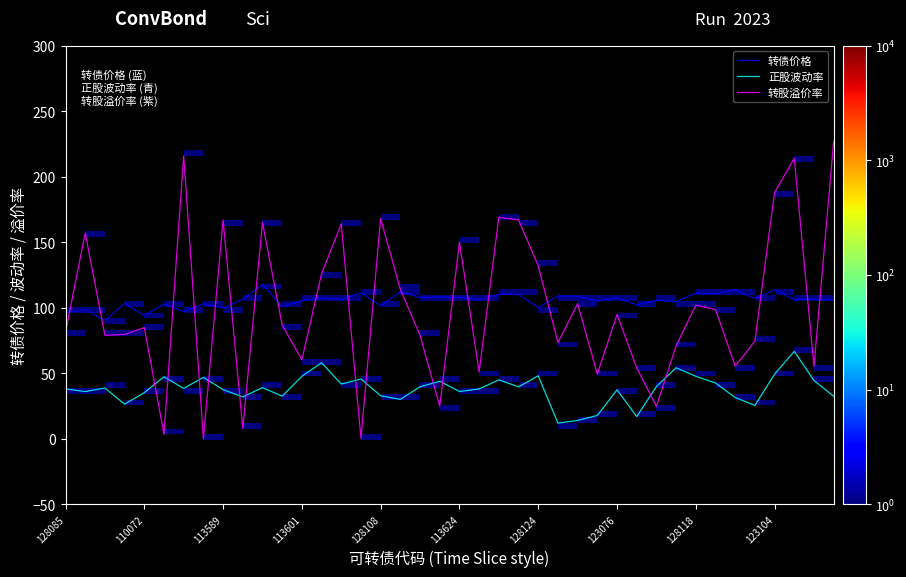

True or false: 正股波动率 and 转债价格 intersect in this chart.

False